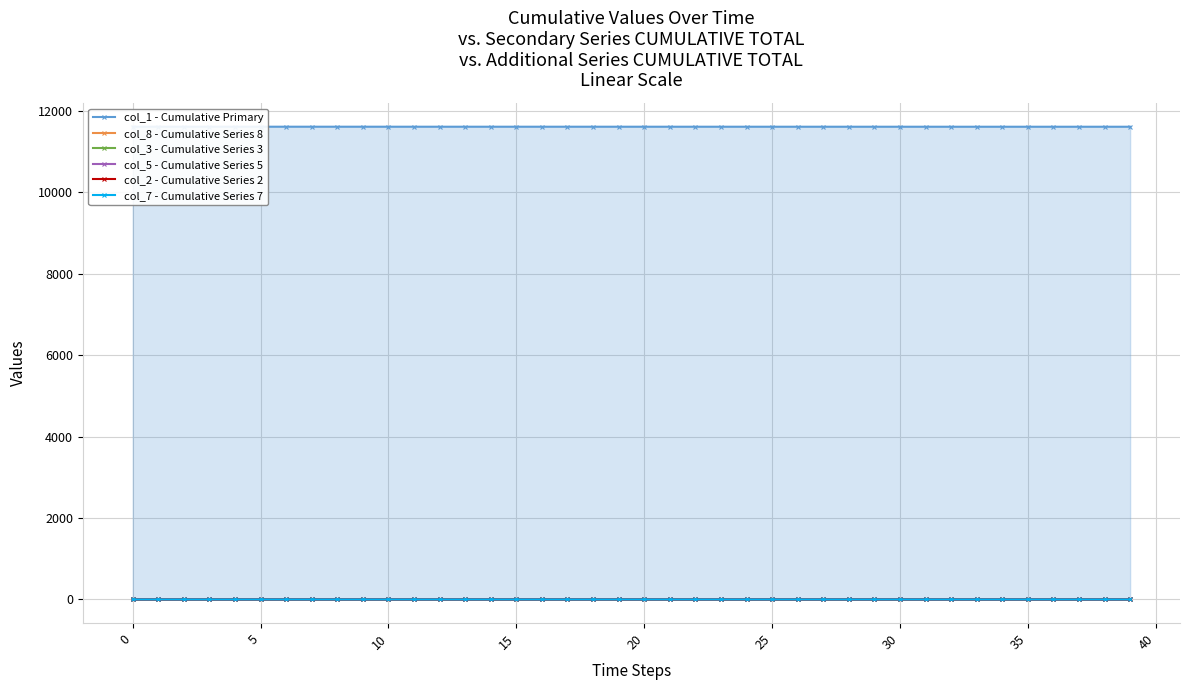

What are all the series names shown in the legend?

col_1 - Cumulative Primary, col_8 - Cumulative Series 8, col_3 - Cumulative Series 3, col_5 - Cumulative Series 5, col_2 - Cumulative Series 2, col_7 - Cumulative Series 7